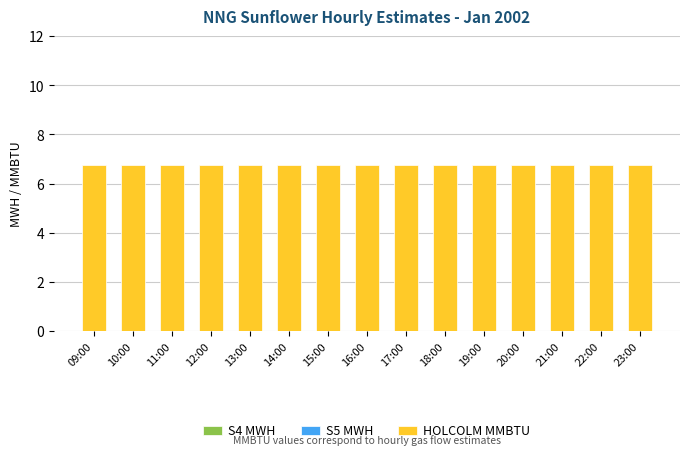

At how many categories does at least one series exceed 2?

15